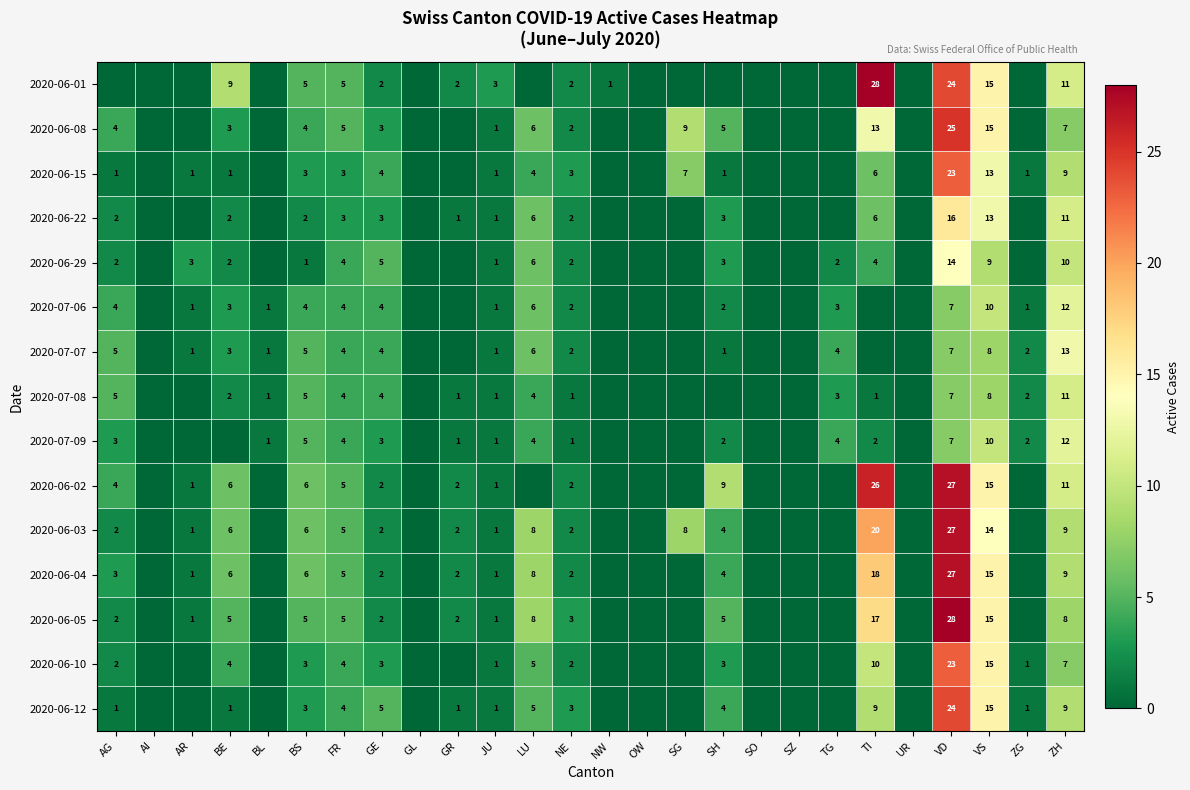

What is the spread (max minus min) of values at ZH?

6